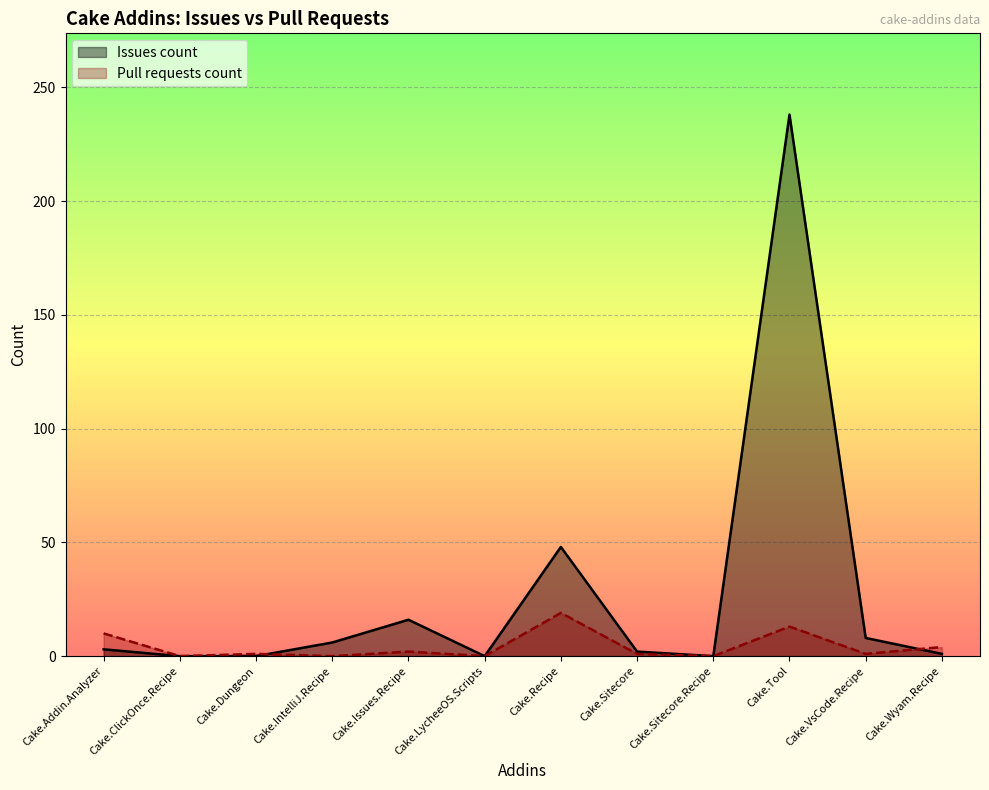

What is the difference between the highest and lowest values at Cake.Addin.Analyzer?

7